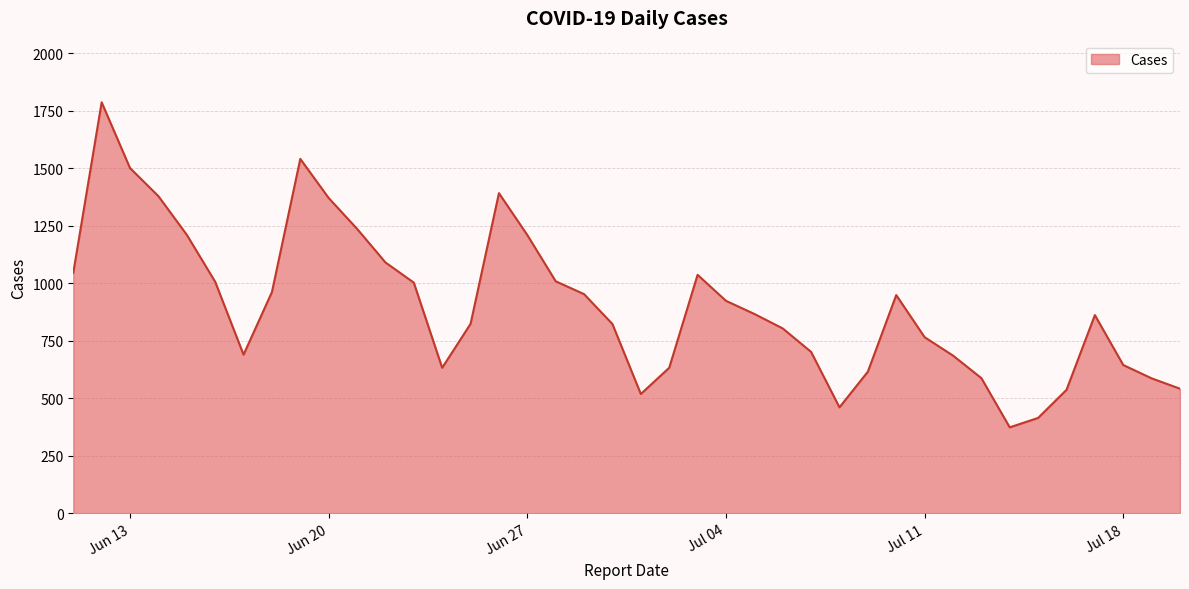

Count the number of categories in the chart.

40